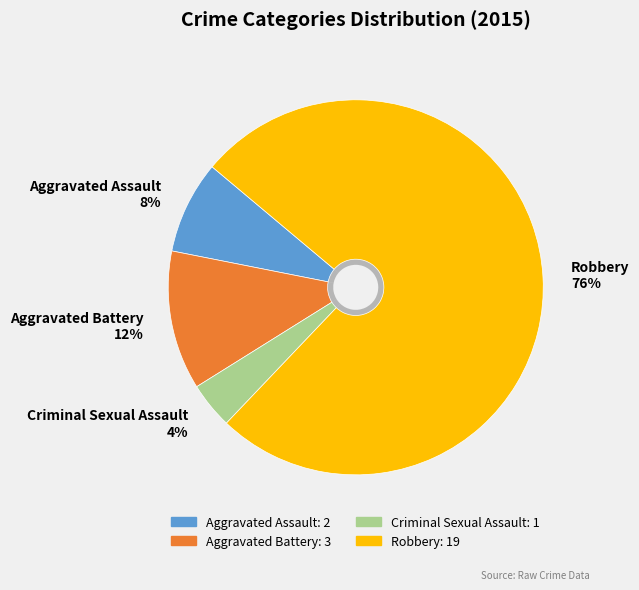

Does any single category account for the majority?

Yes